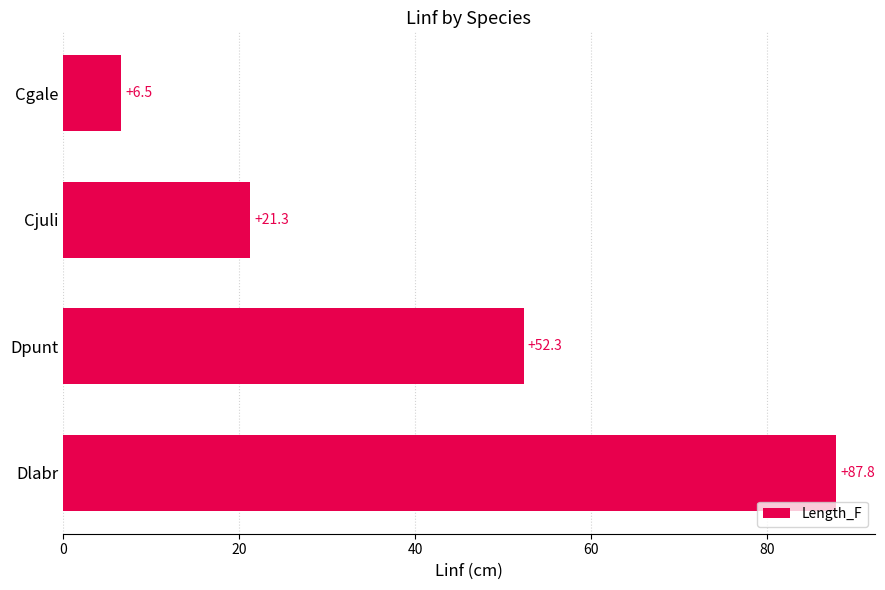

The chart shows a value of 21.3 at Cjuli. True or false?

True